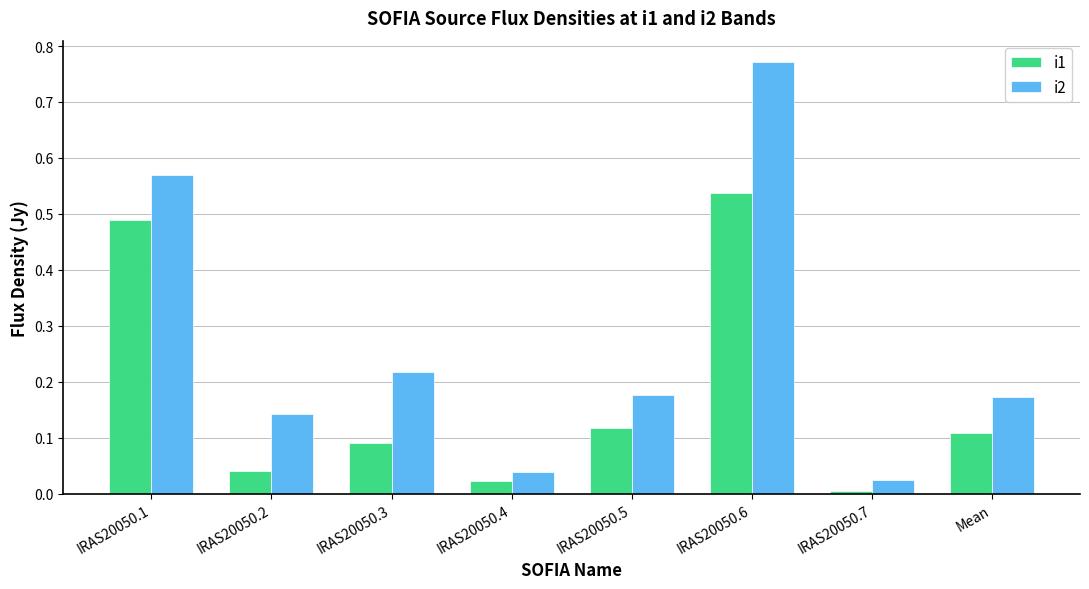

How many bars are there in total?

16